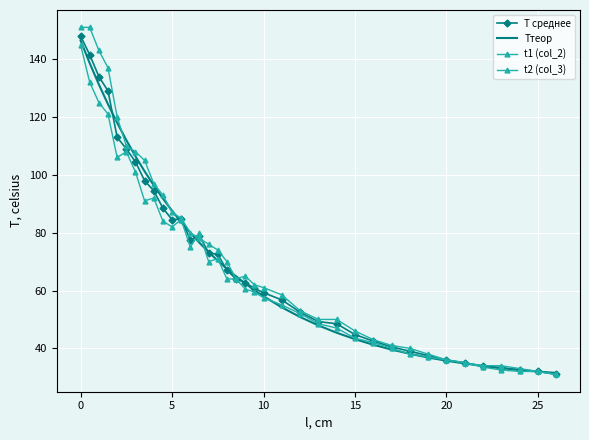

Which category has the highest value in the Tтеор series?

0